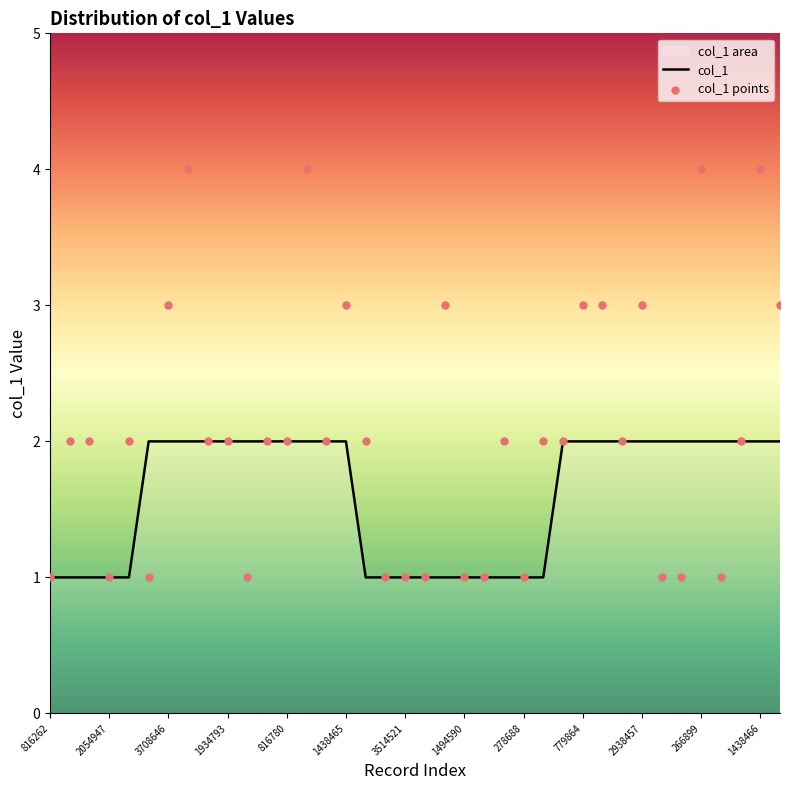

Approximately how many times larger is the value at 3708646 compared to 4769626?

1.5